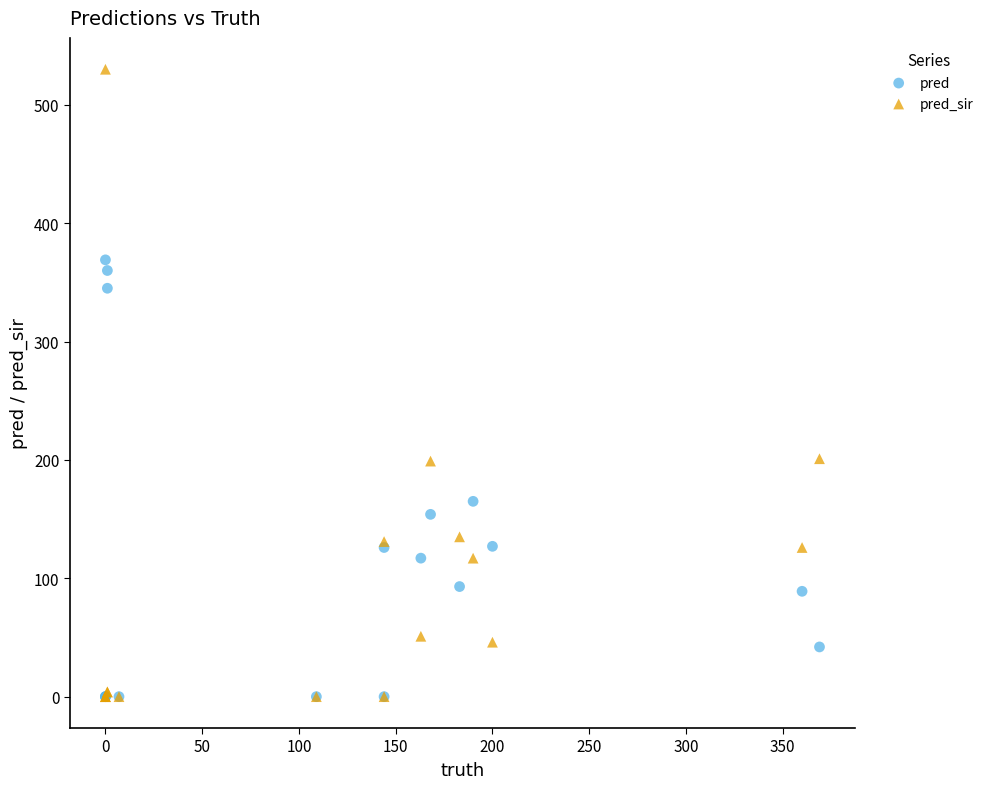

What are all the series names shown in the legend?

pred, pred_sir